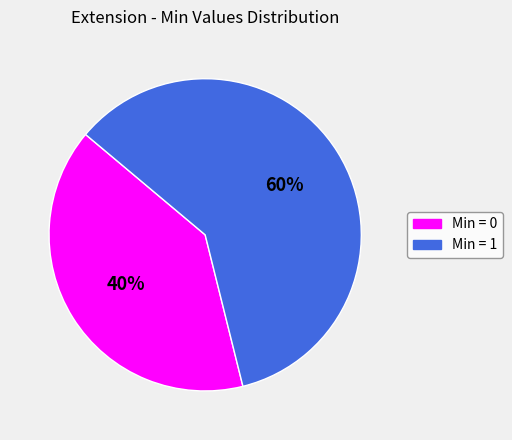

Does any single category account for the majority?

Yes